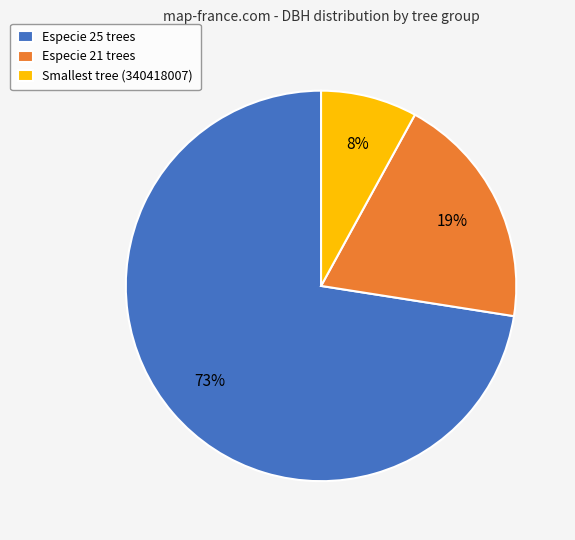

What percentage is the Especie 21 trees slice, to the nearest percent?

19%